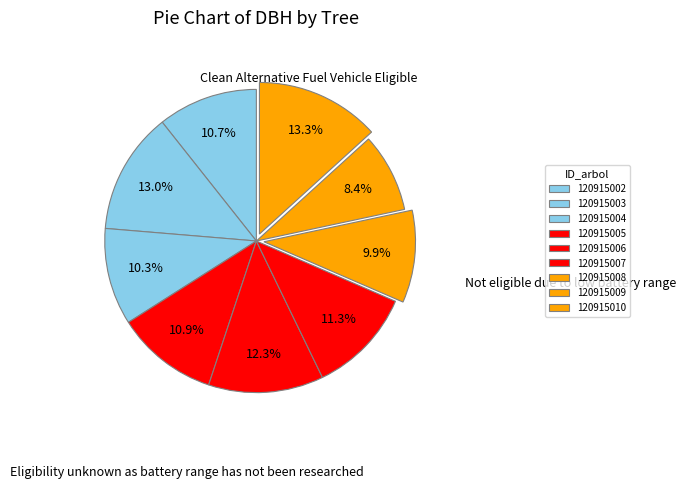

Rank the categories by value from lowest to highest.

120915009, 120915008, 120915004, 120915002, 120915005, 120915007, 120915006, 120915003, 120915010